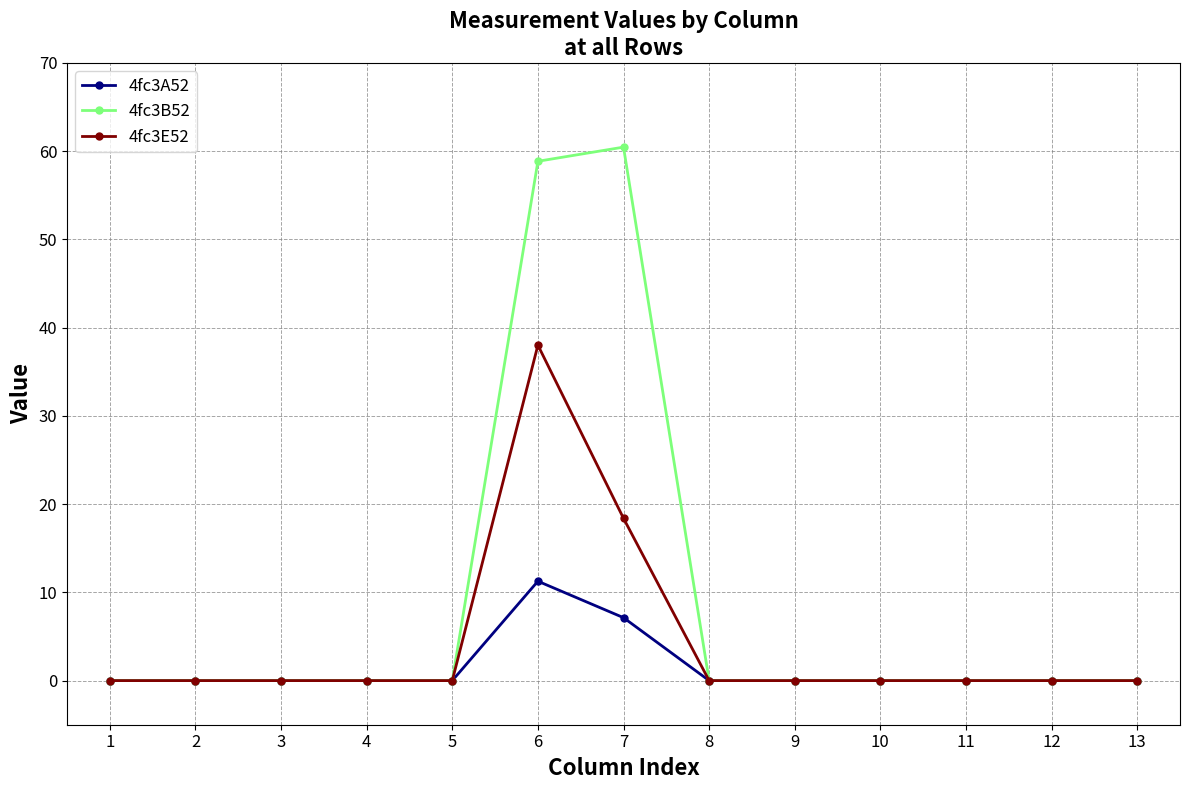

What is the difference between the maximum and minimum values in the 4fc3B52 series?

60.5